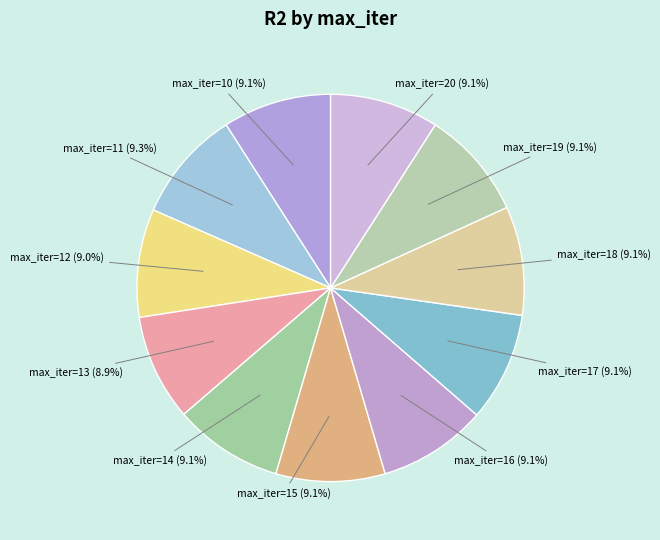

Which slice is the smallest?

13